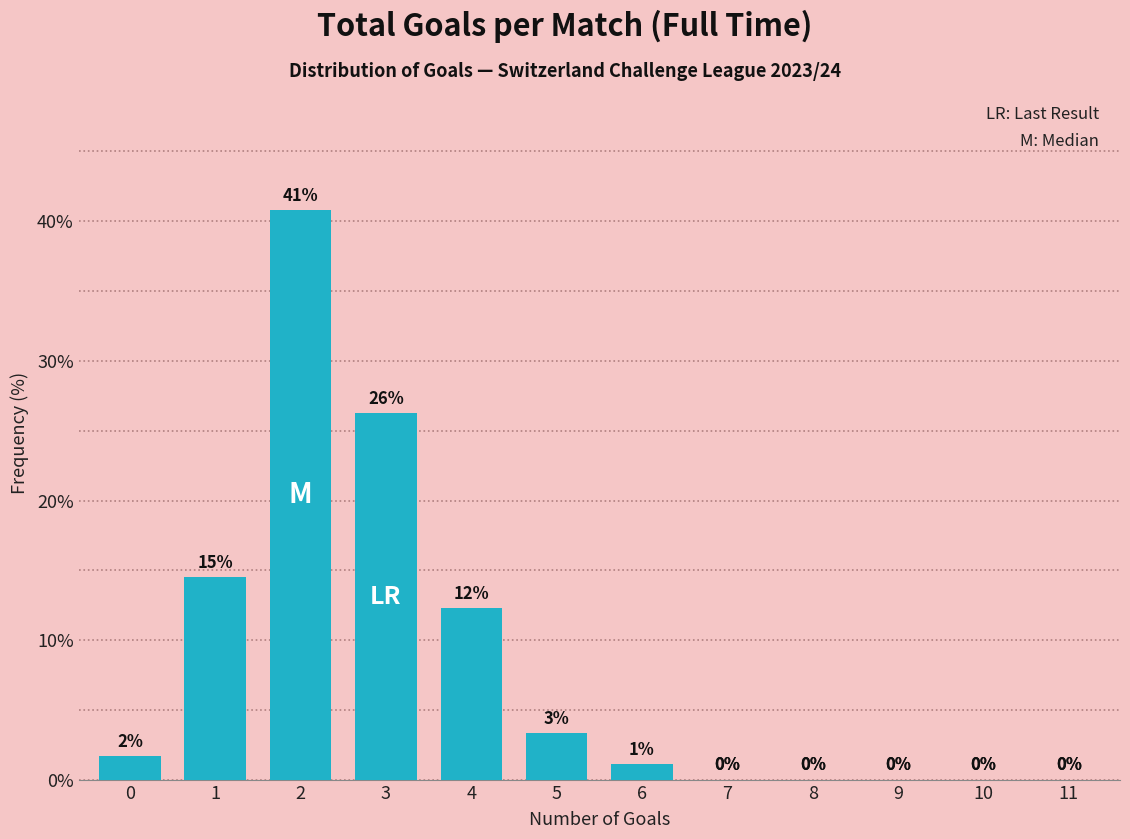

True or false: the data shows 17.3 at 8.

False